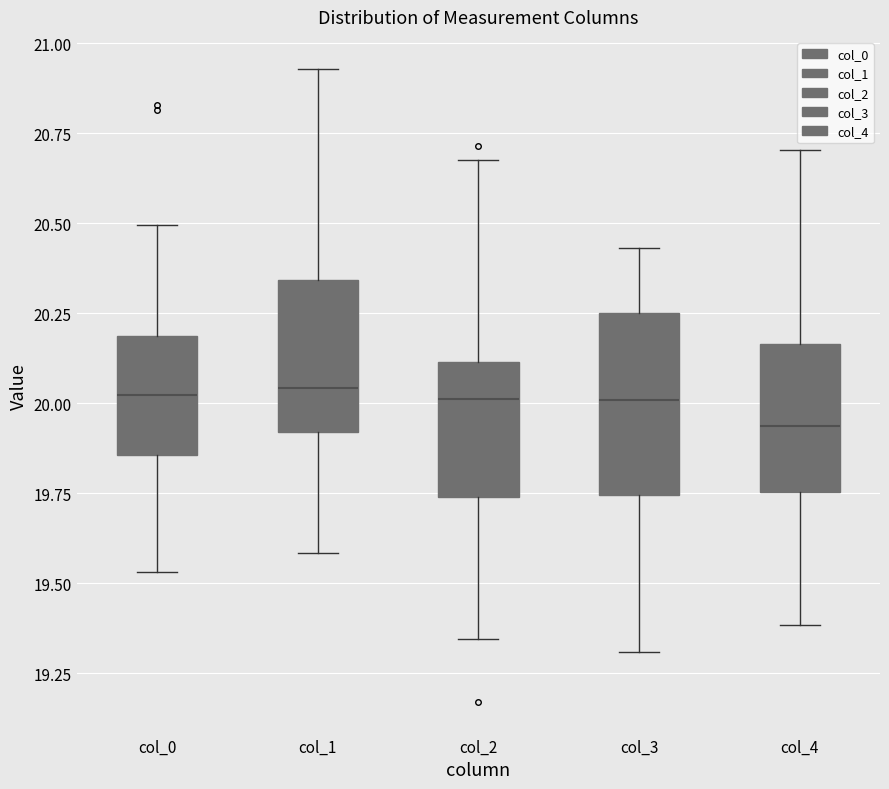

Reading left to right, read every box against the y-axis: the position of its median line, the range the box covers, and the ends of its whiskers. The values are not printed on the chart, so give them approximately, as read against the axis.

col_0: median 20.00, box 19.85 to 20.20, whiskers 19.55 to 20.50
col_1: median 20.05, box 19.90 to 20.35, whiskers 19.60 to 20.95
col_2: median 20.00, box 19.75 to 20.10, whiskers 19.35 to 20.70
col_3: median 20.00, box 19.75 to 20.25, whiskers 19.30 to 20.45
col_4: median 19.95, box 19.75 to 20.15, whiskers 19.40 to 20.70